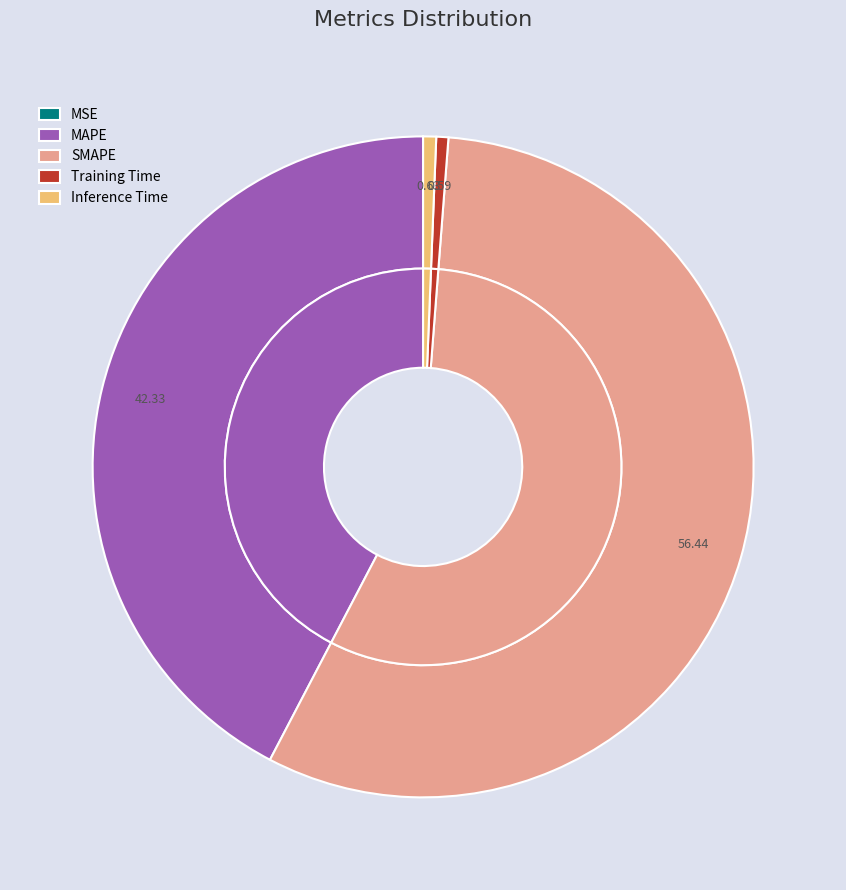

To the nearest percent, what is the difference between the Inference Time and MSE slice percentages?

1%